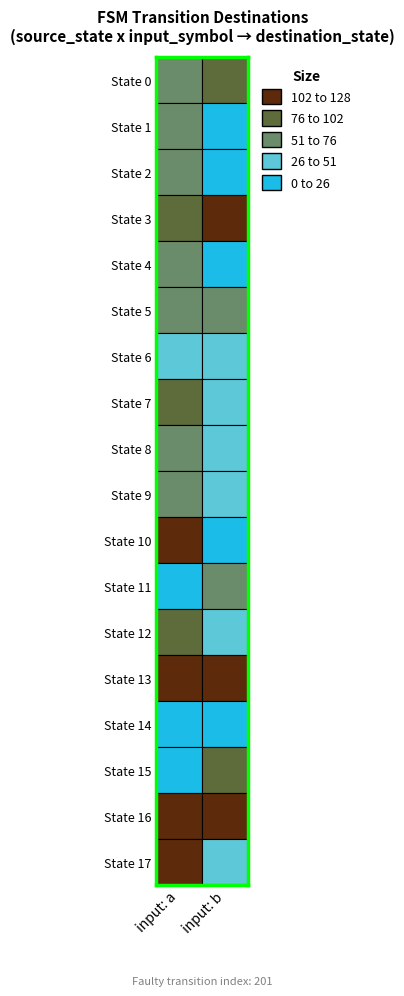

The value of State 11 at State 1 is 56. True or false?

True